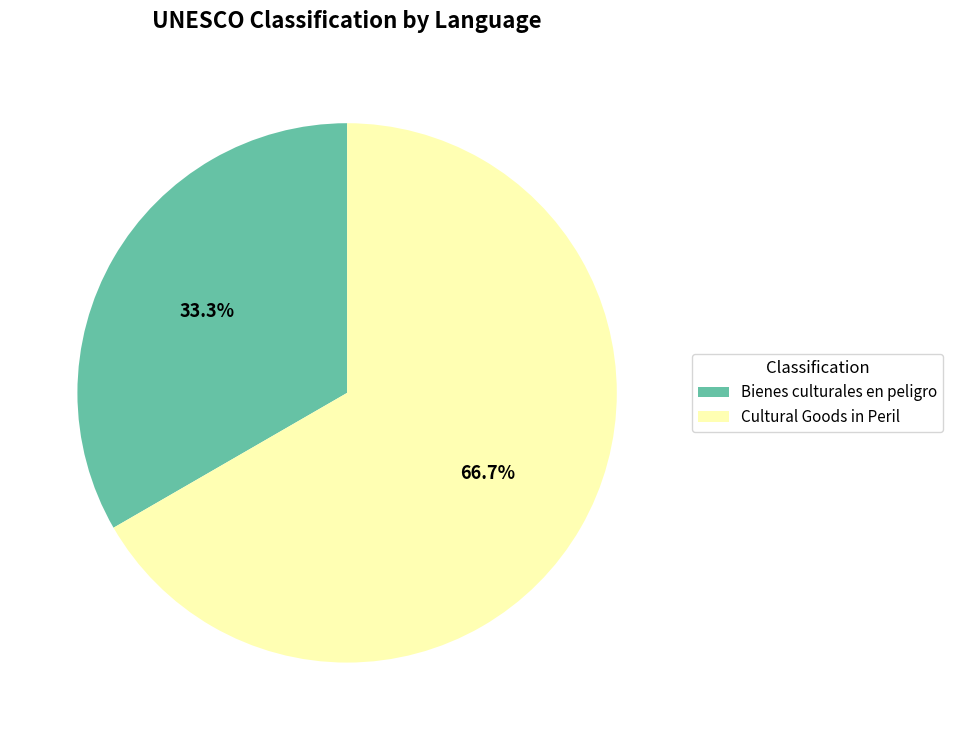

Combined, what portion of the pie is Cultural Goods in Peril and Bienes culturales en peligro?

100.0%